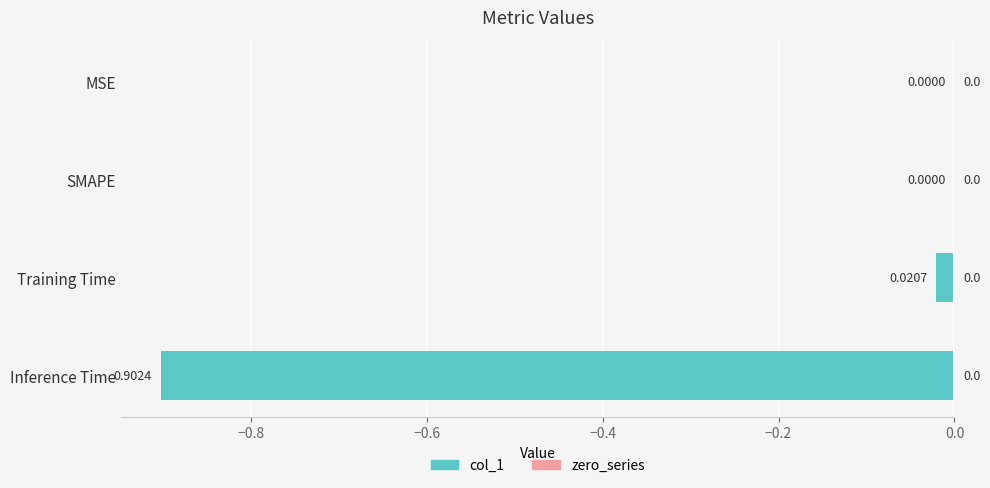

List the labels in order of value, largest first.

Inference Time, Training Time, MSE, SMAPE